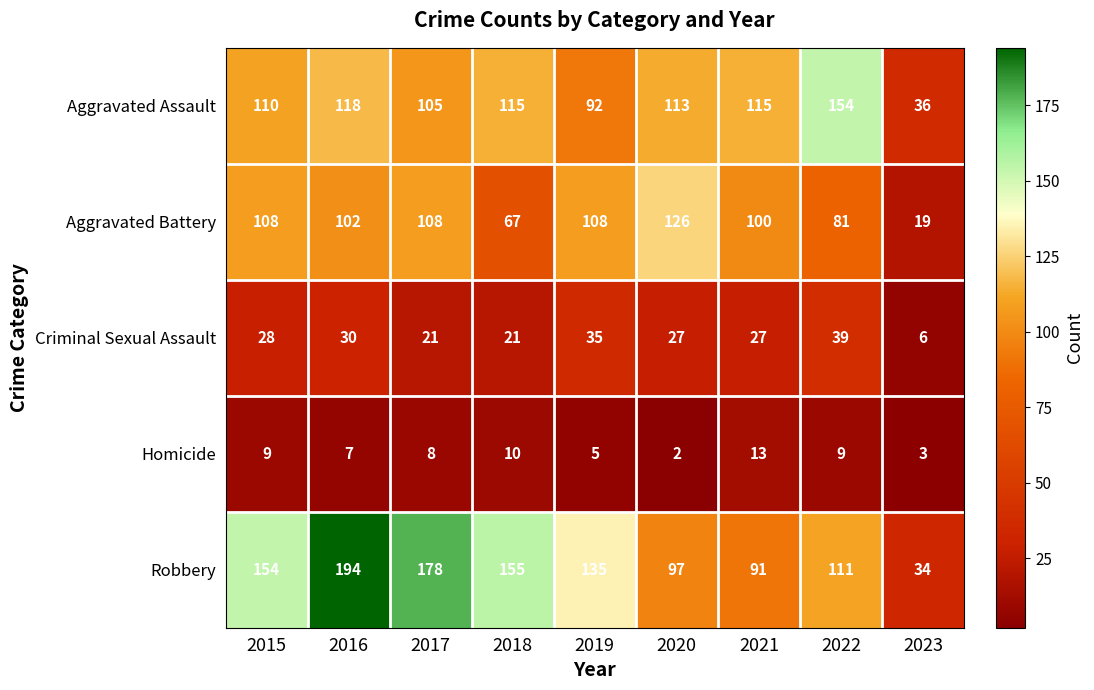

What is the sum of all Robbery values?

1149